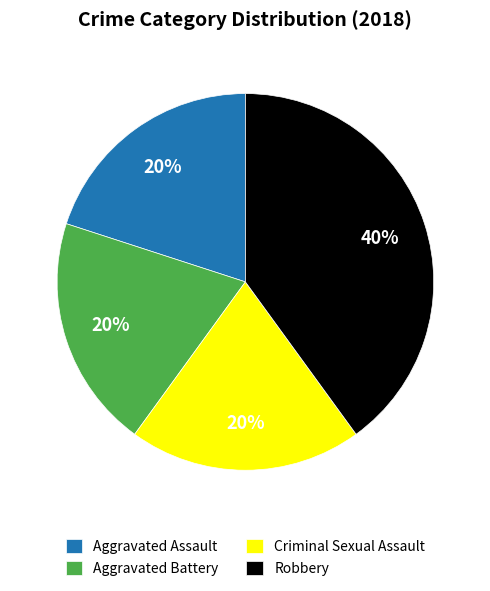

Which category has the biggest portion of the pie?

Robbery